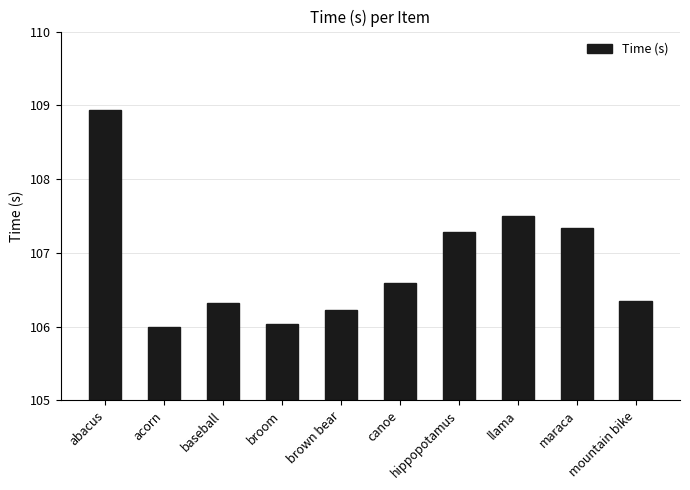

What is the difference between the maximum and minimum values?

2.9